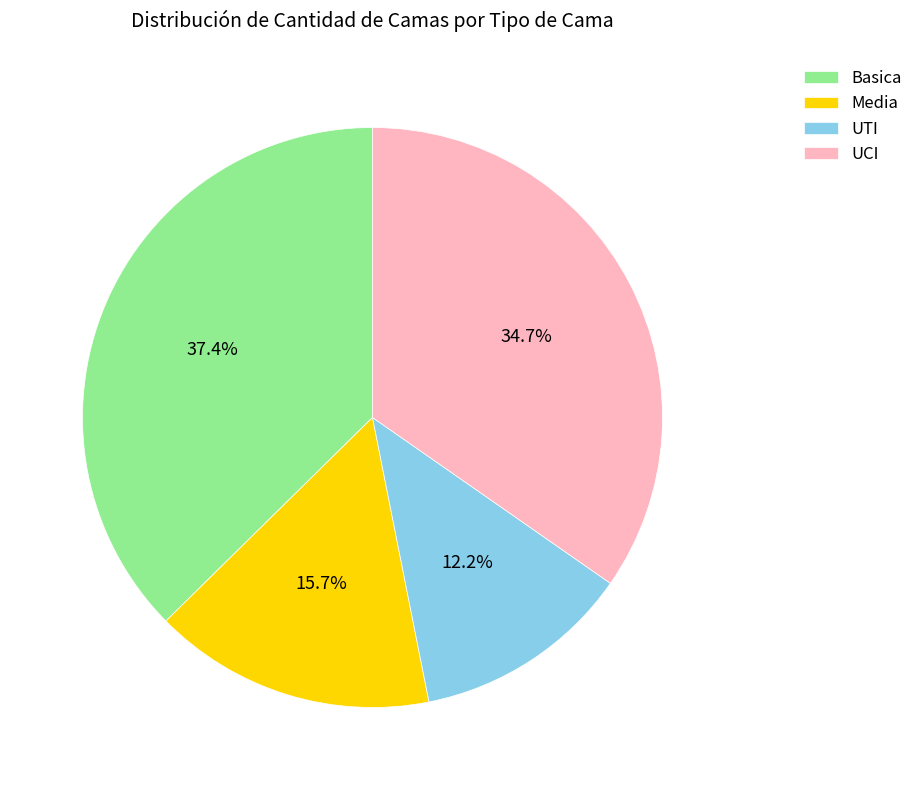

Does Media account for over 50% of the chart?

No